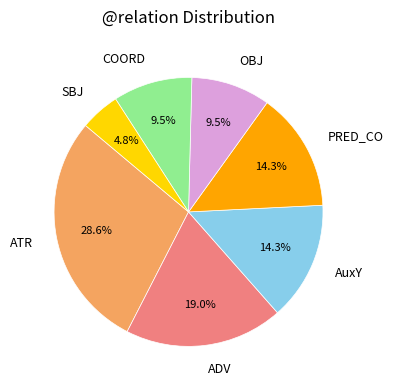

How many slices are in this pie chart?

7